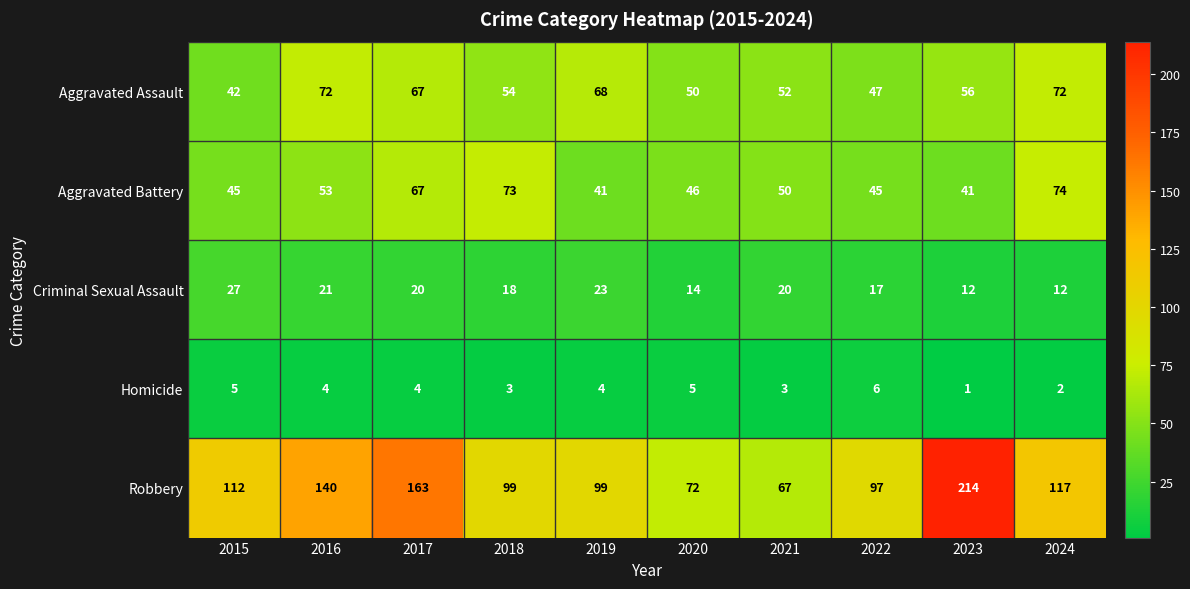

Which series has the largest total across all categories?

Robbery